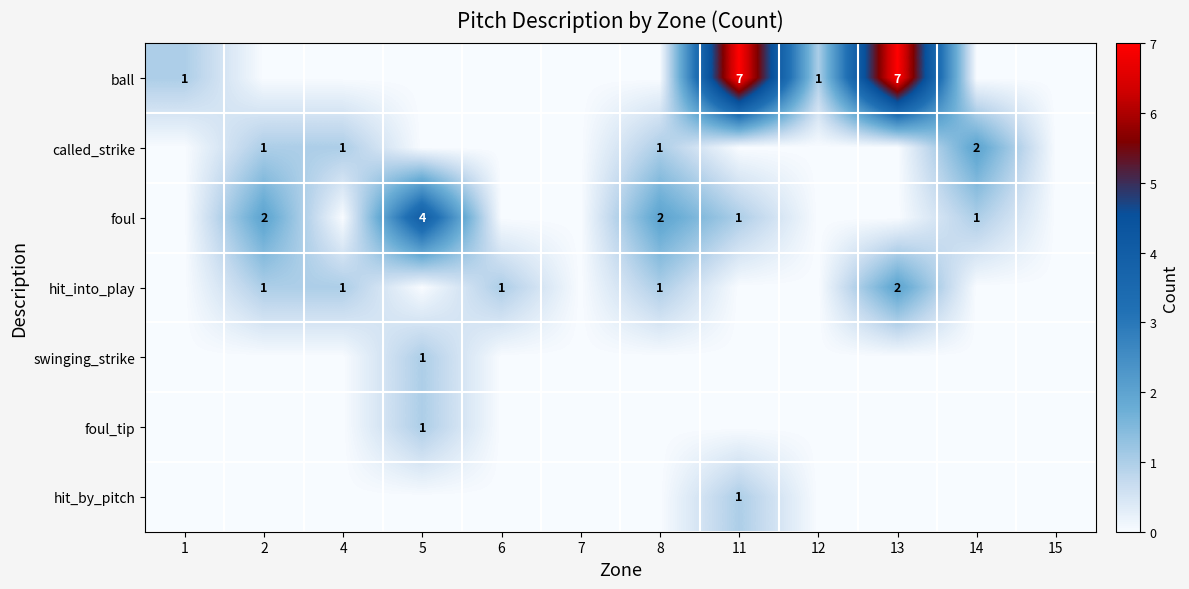

What is the highest value of the swinging_strike series?

1